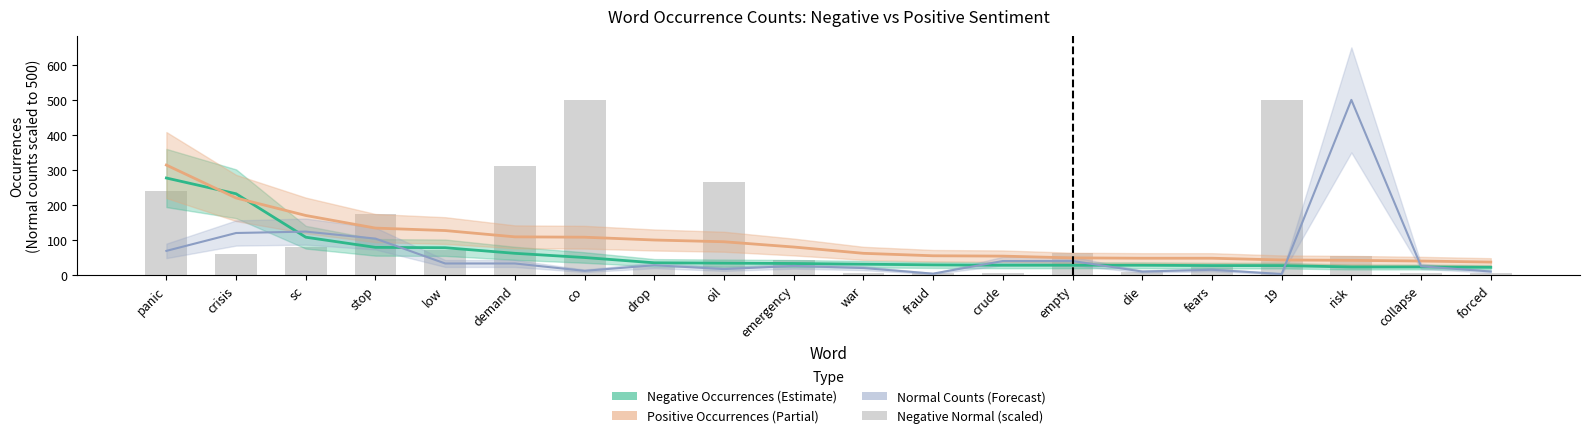

Reading left to right, list all the values displayed in this chart.

Negative Occurrences: 277	232	108	79	78	62	50	35	34	33	31	29	28	28	28	27	27	23	23	22
Positive Occurrences: 314	220	170	134	127	109	108	100	95	80	62	55	54	49	48	48	43	42	40	37
Positive Normal (scaled): 69	120	124	104	33	33	12	28	17	26	20	4	40	40	10	15	3	500	25	10
Negative Normal (scaled): 239	60	81	173	71	311	500	24	266	42	7	7	6	62	9	24	500	54	7	7